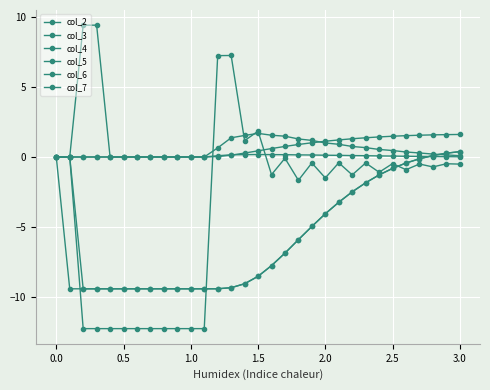

How many categories are shown in the chart?

31